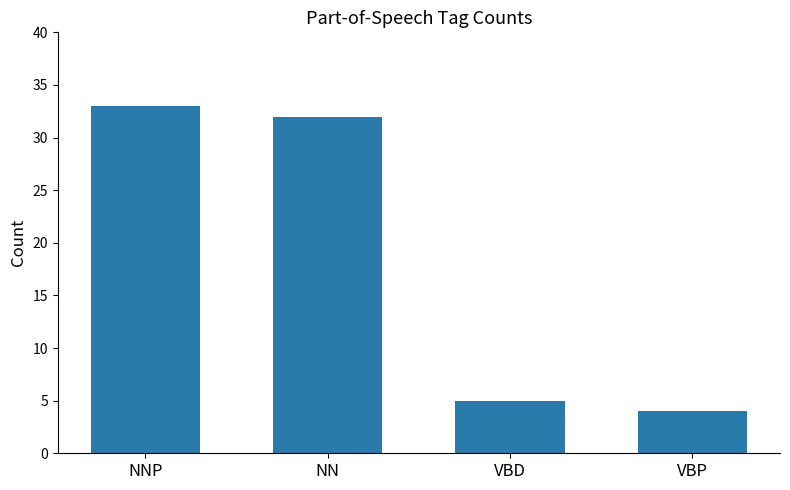

Does the chart contain stacked bars?

No